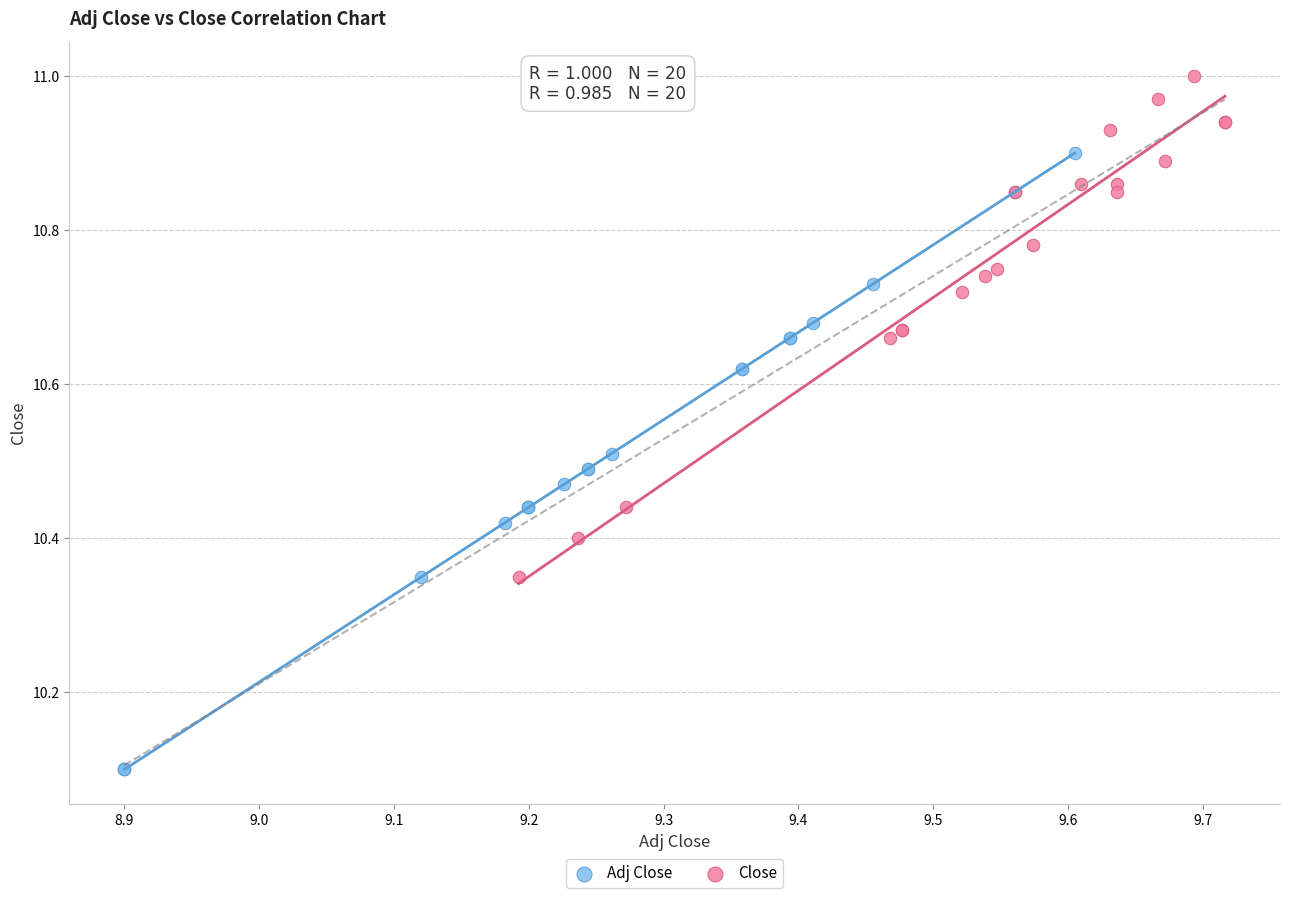

What are all the series names shown in the legend?

Adj Close, Close